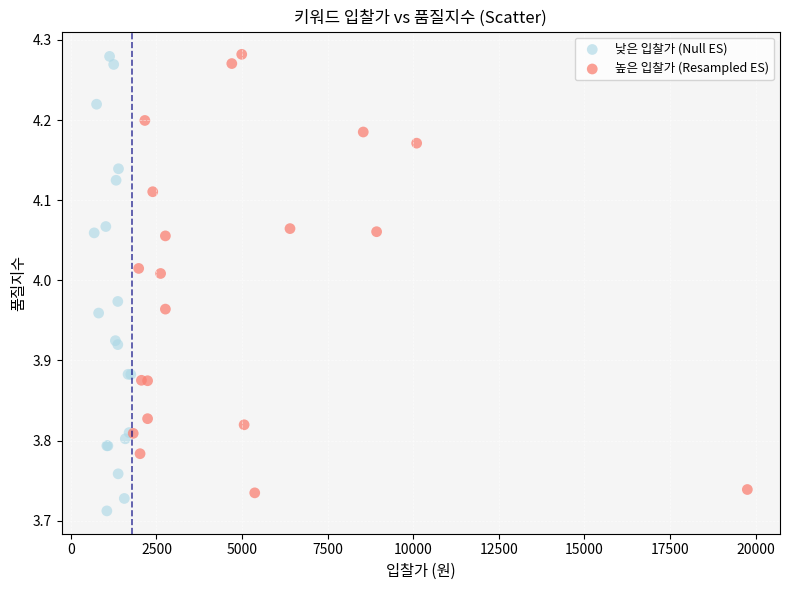

What are all the series names shown in the legend?

낮은 입찰가 (Null ES), 높은 입찰가 (Resampled ES)